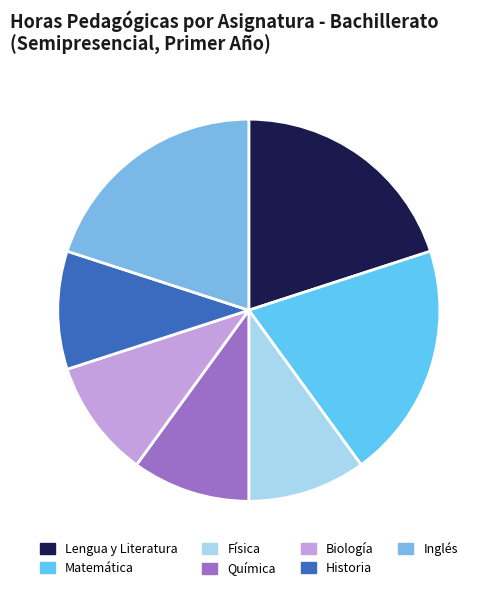

What is the largest slice in the pie chart?

Lengua y Literatura